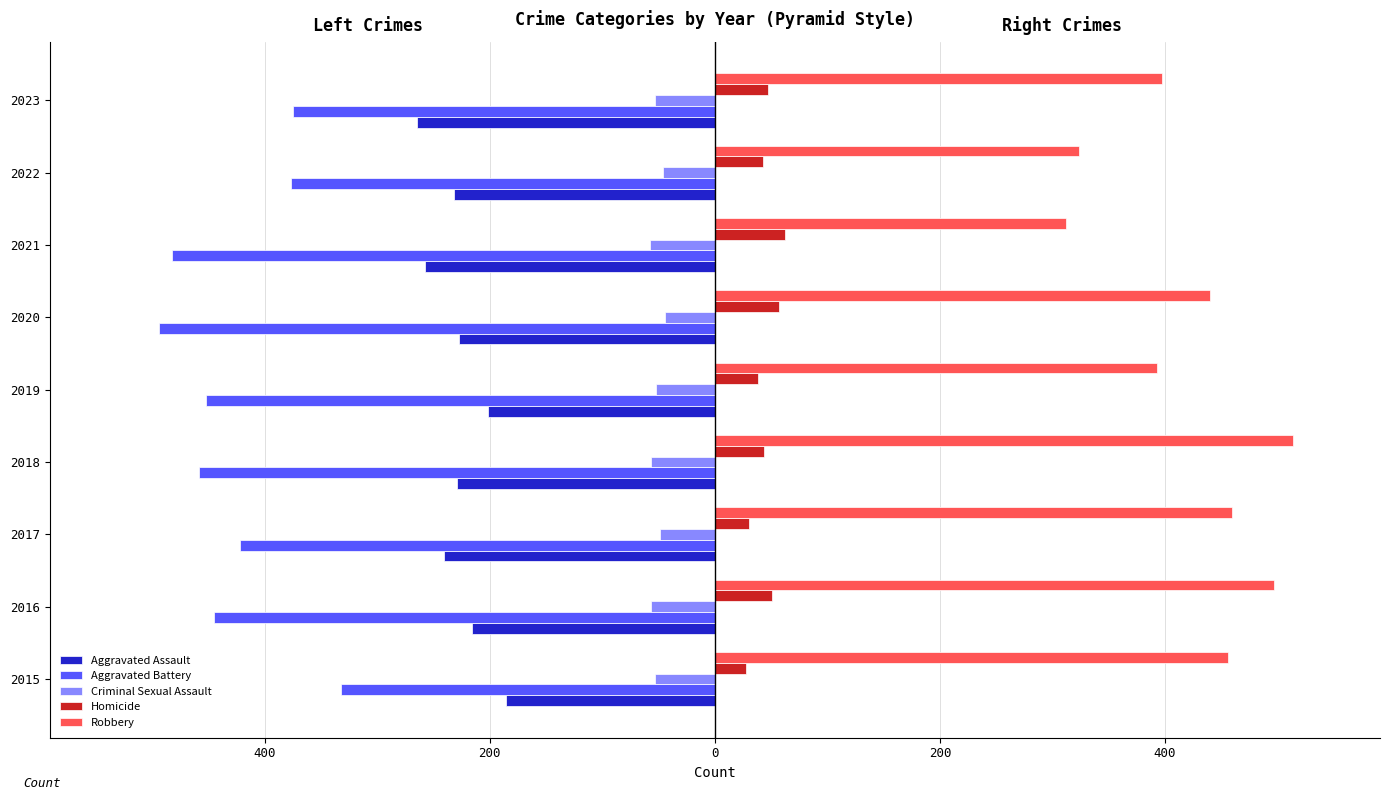

What are all the series names shown in the legend?

Aggravated Assault, Aggravated Battery, Criminal Sexual Assault, Homicide, Robbery